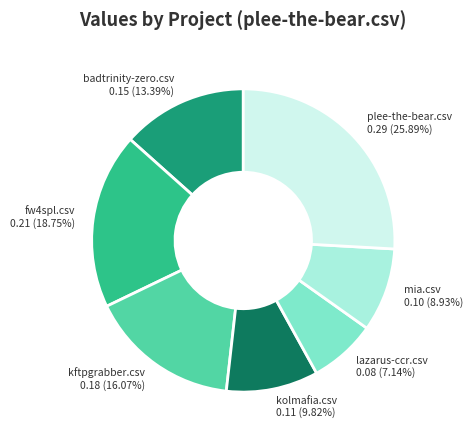

Count the number of slices in the pie.

7